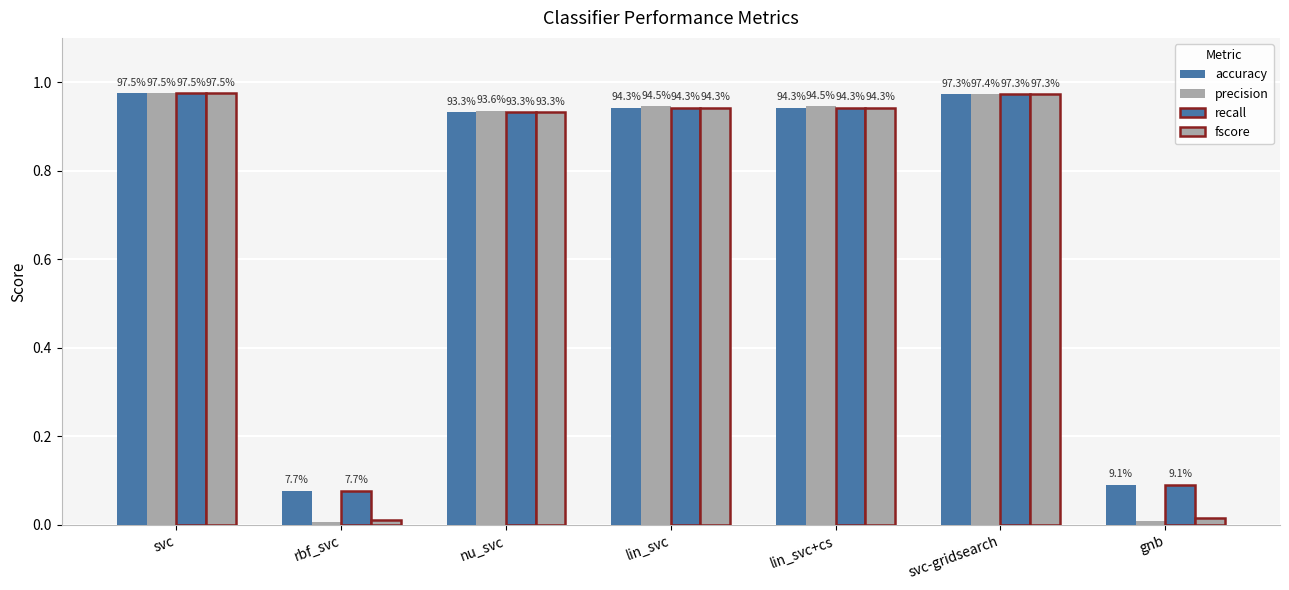

How many groups of bars are there?

7